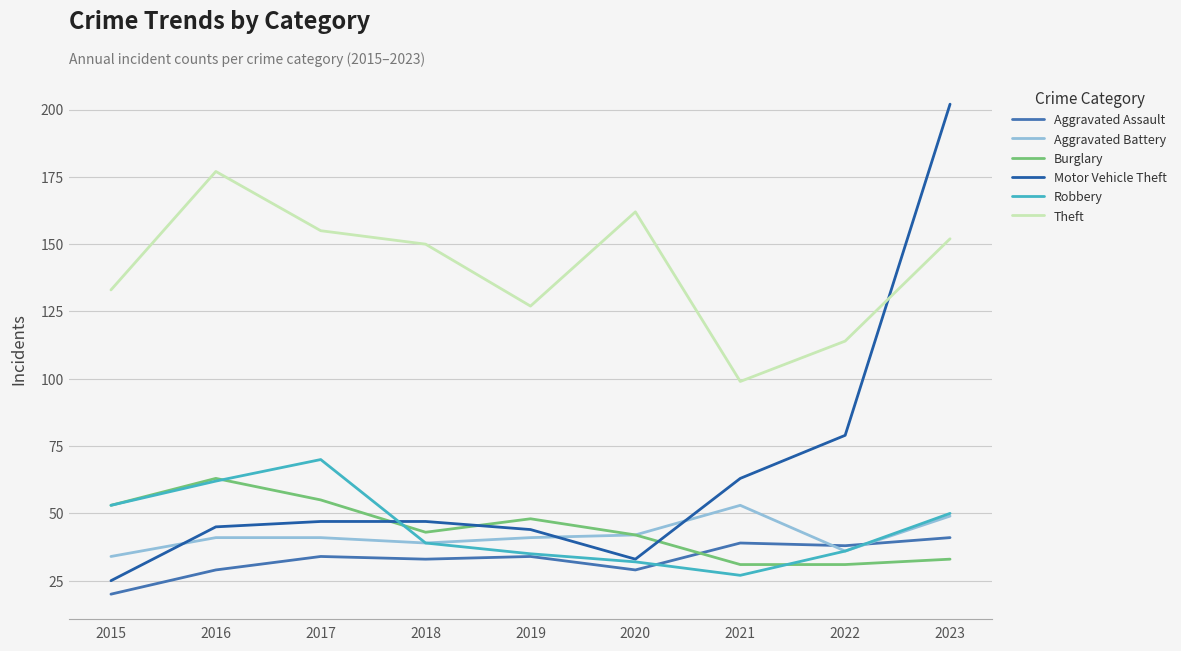

At which category does the chart reach its peak across all series?

2023